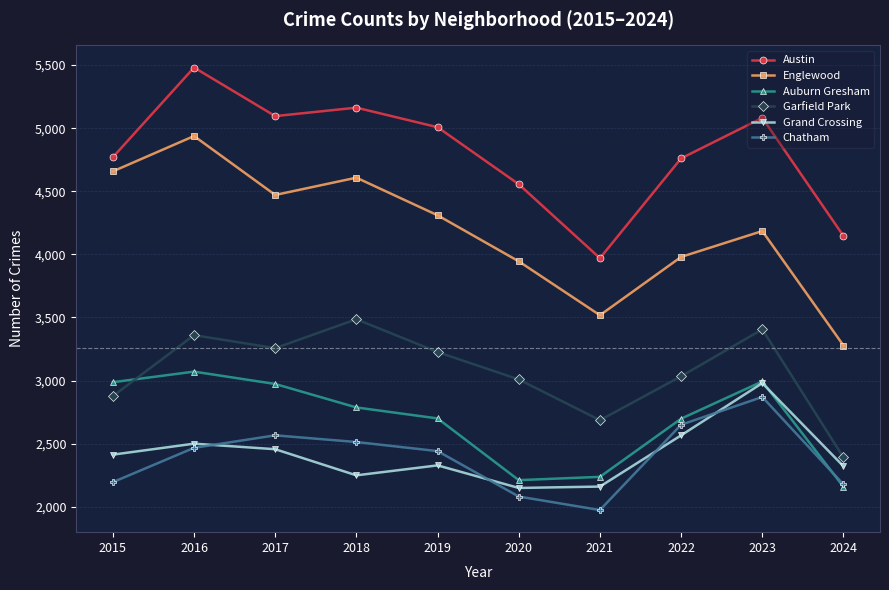

At which category does Englewood reach its first local peak?

2016